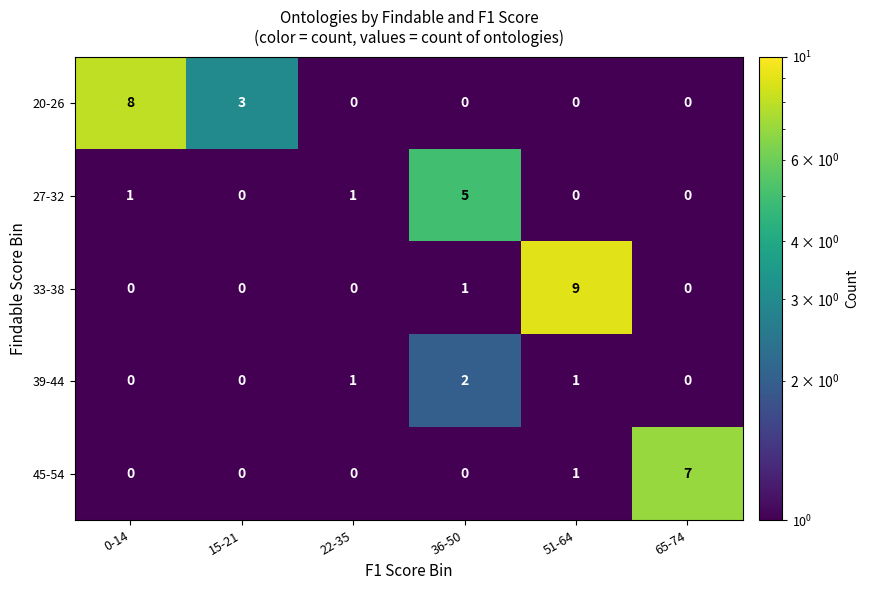

Which series has the widest spread of values?

33-38